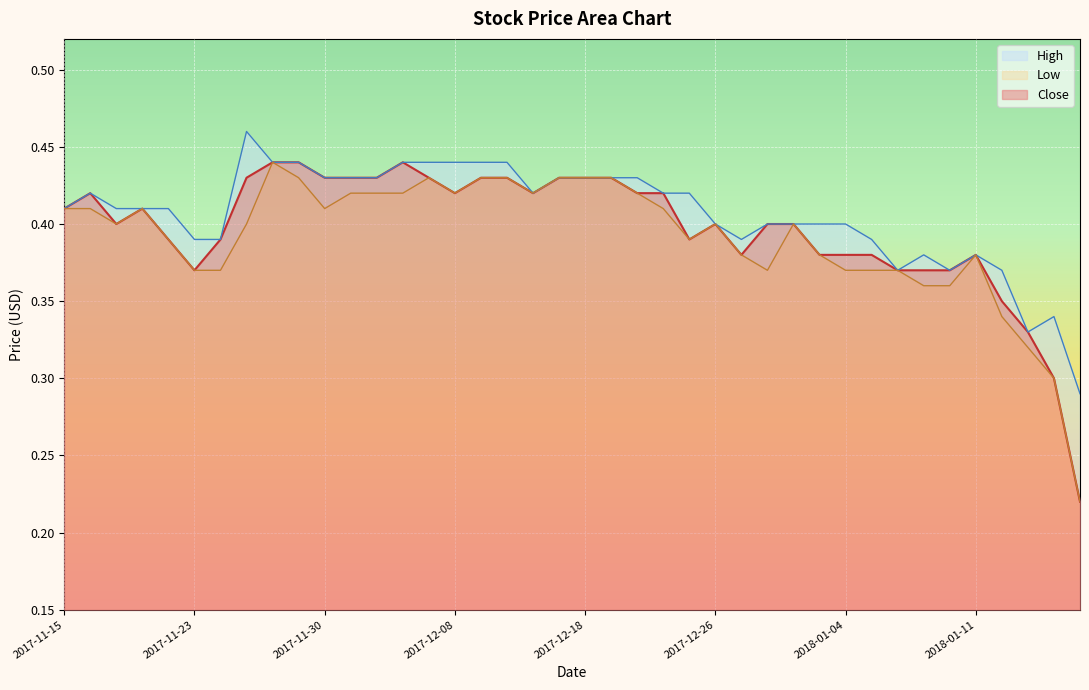

How many interior local peaks does the Close series have?

5